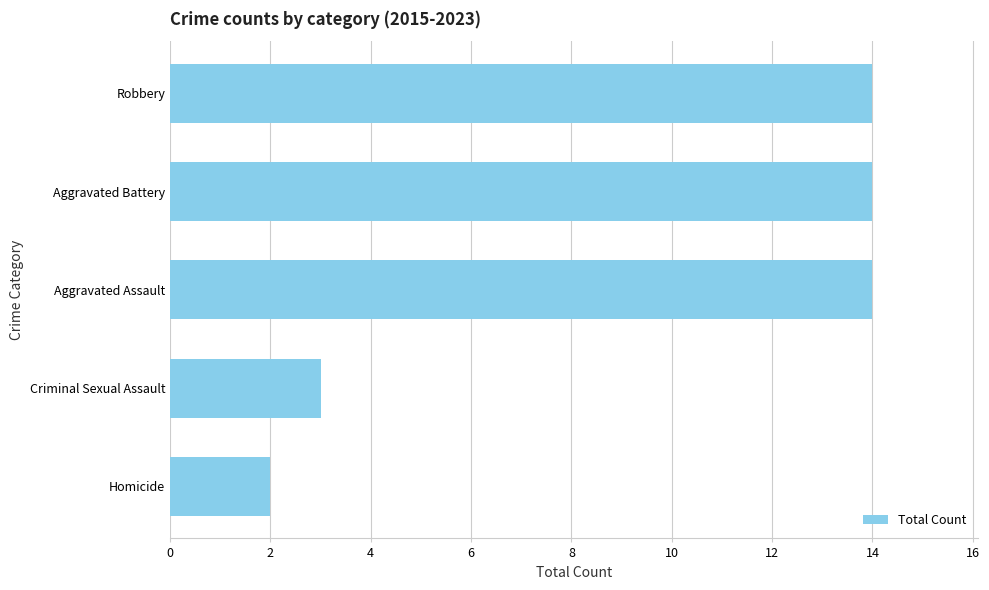

Reading bottom to top, what are all the values shown in this chart?

2	3	14	14	14